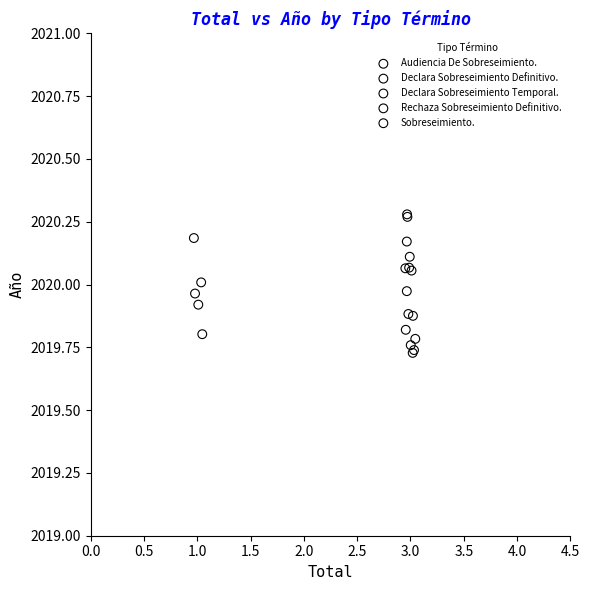

Which series has the largest Y range (max minus min)?

Rechaza Sobreseimiento Definitivo.